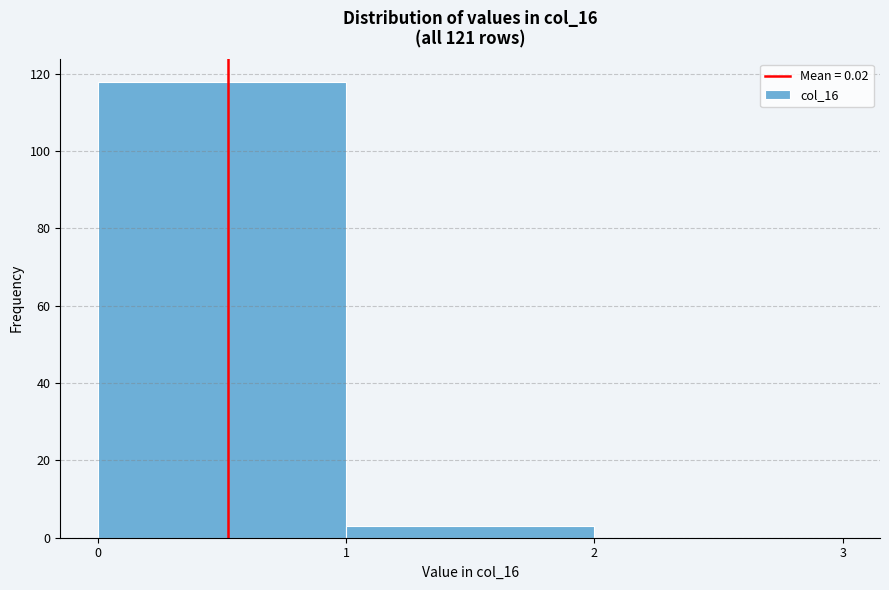

Reading left to right, list all the values displayed in this chart.

0=118	1=3	2=0